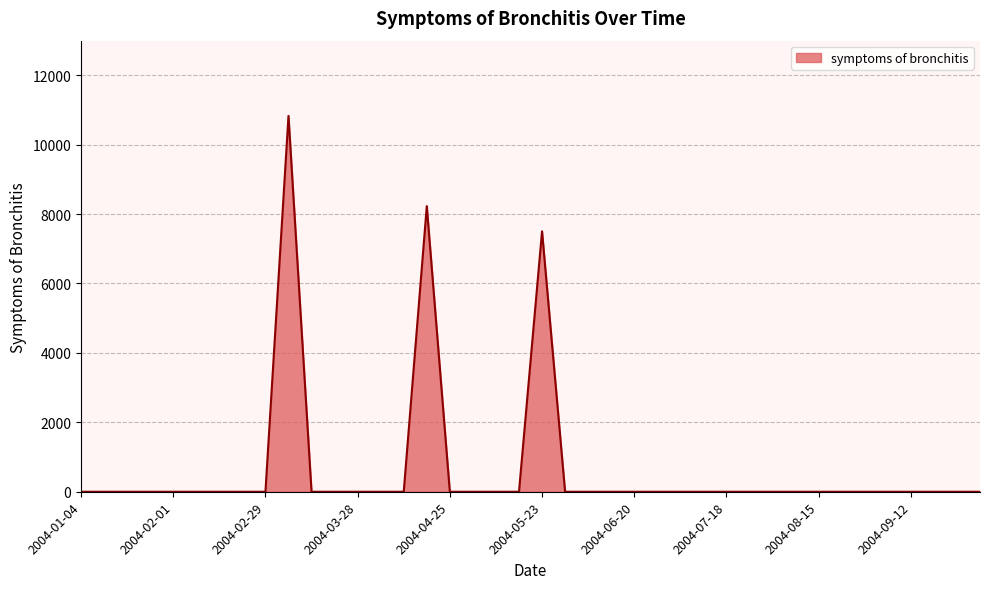

What is the difference between the maximum and minimum values?

10829.5